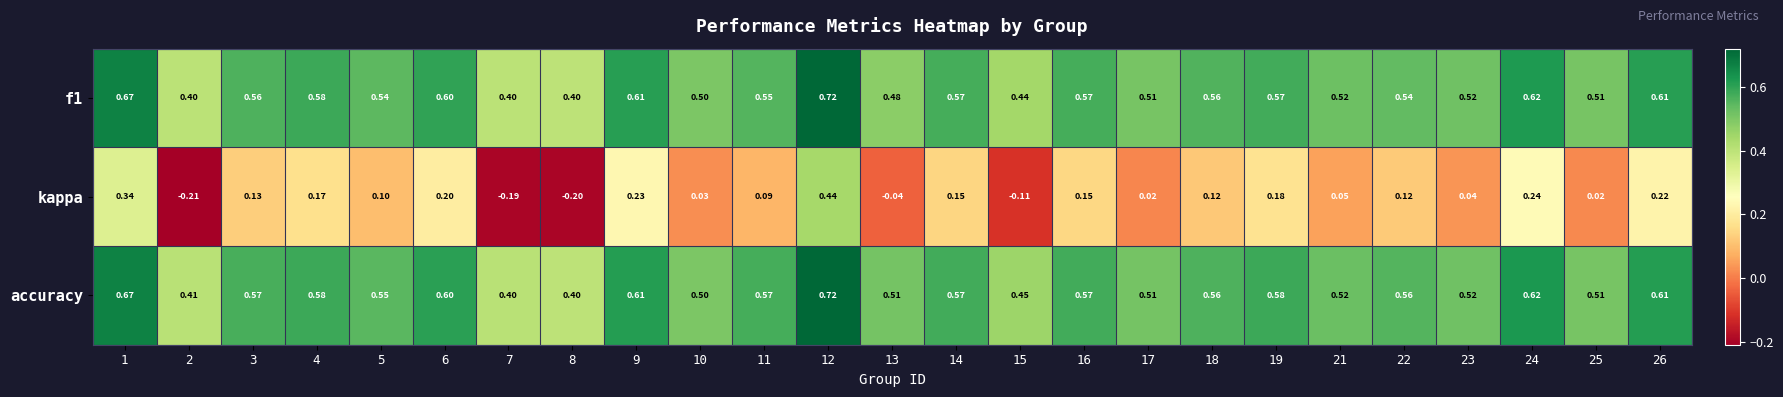

Which series has the largest total across all categories?

accuracy